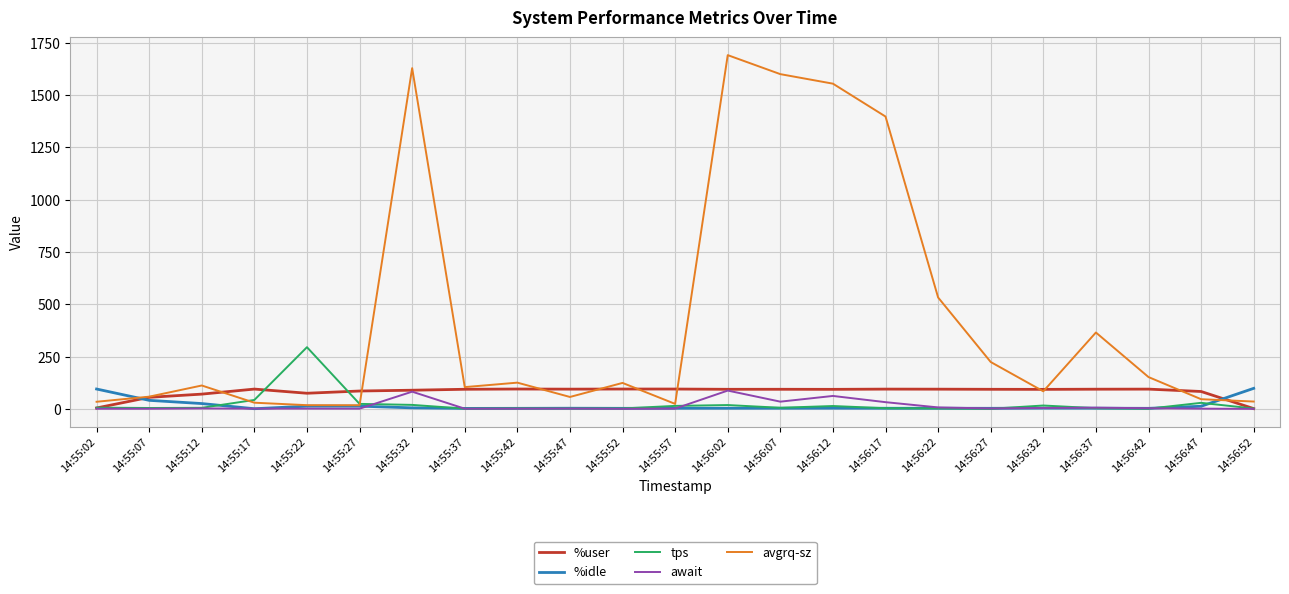

True or false: await has a value of 1.0 at 14:55:42.

True